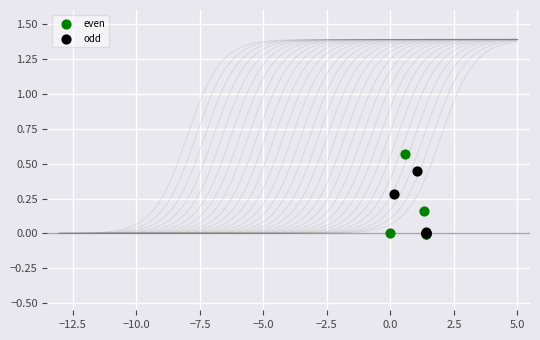

Which series reaches the maximum Y coordinate?

even